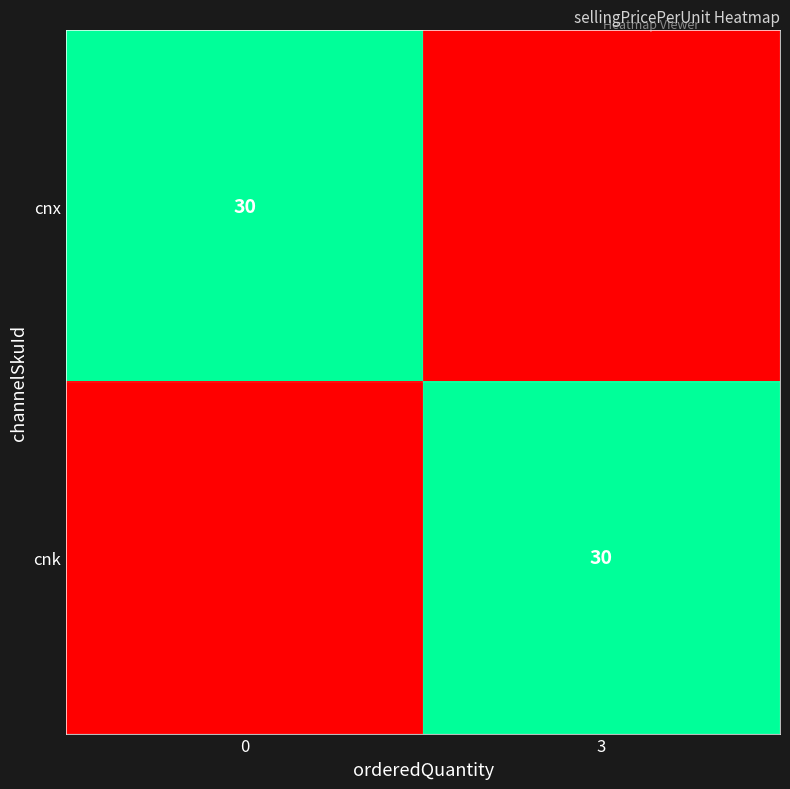

The cnk series shows 30 at 3. True or false?

True